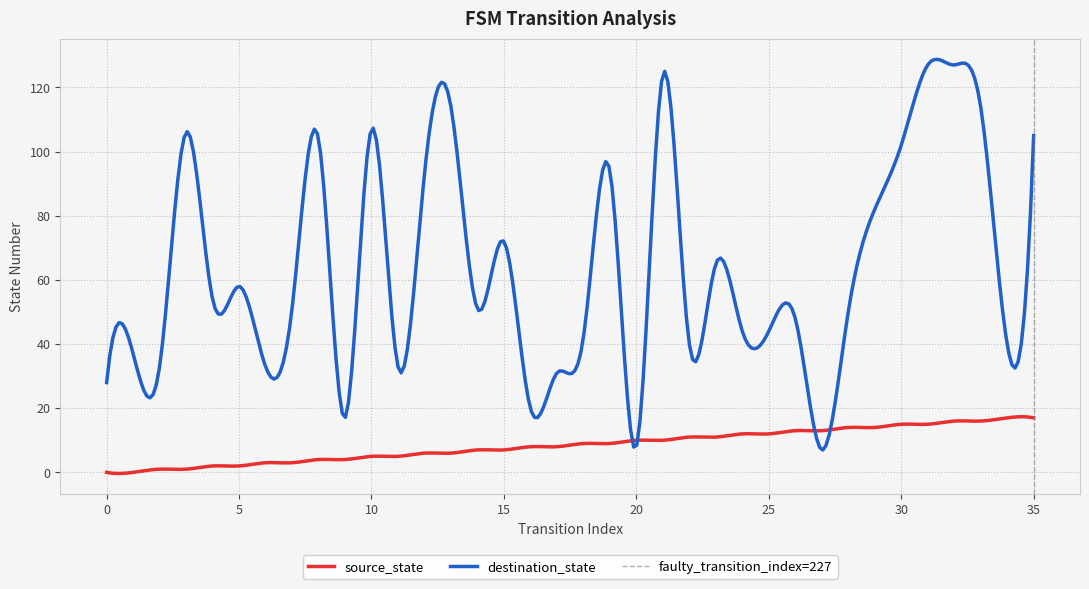

Reading left to right, extract all data points from this chart.

source_state: 0=0	1=0	2=1	3=1	4=2	5=2	6=3	7=3	8=4	9=4	10=5	11=5	12=6	13=6	14=7	15=7	16=8	17=8	18=9	19=9	20=10	21=10	22=11	23=11	24=12	25=12	26=13	27=13	28=14	29=14	30=15	31=15	32=16	33=16	34=17	35=17
destination_state: 0=28	1=37	2=33	3=106	4=54	5=58	6=33	7=51	8=104	9=17	10=107	11=33	12=93	13=114	14=51	15=72	16=20	17=31	18=42	19=94	20=8	21=124	22=40	23=65	24=44	25=44	26=48	27=7	28=50	29=82	30=102	31=127	32=127	33=114	34=40	35=105